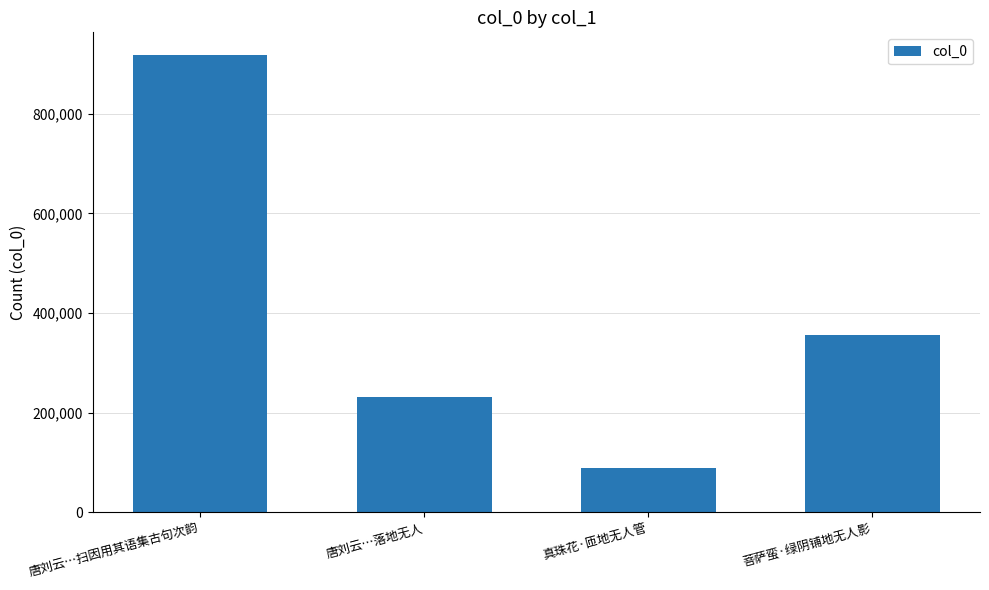

What is the difference between the maximum and second lowest values?

685440